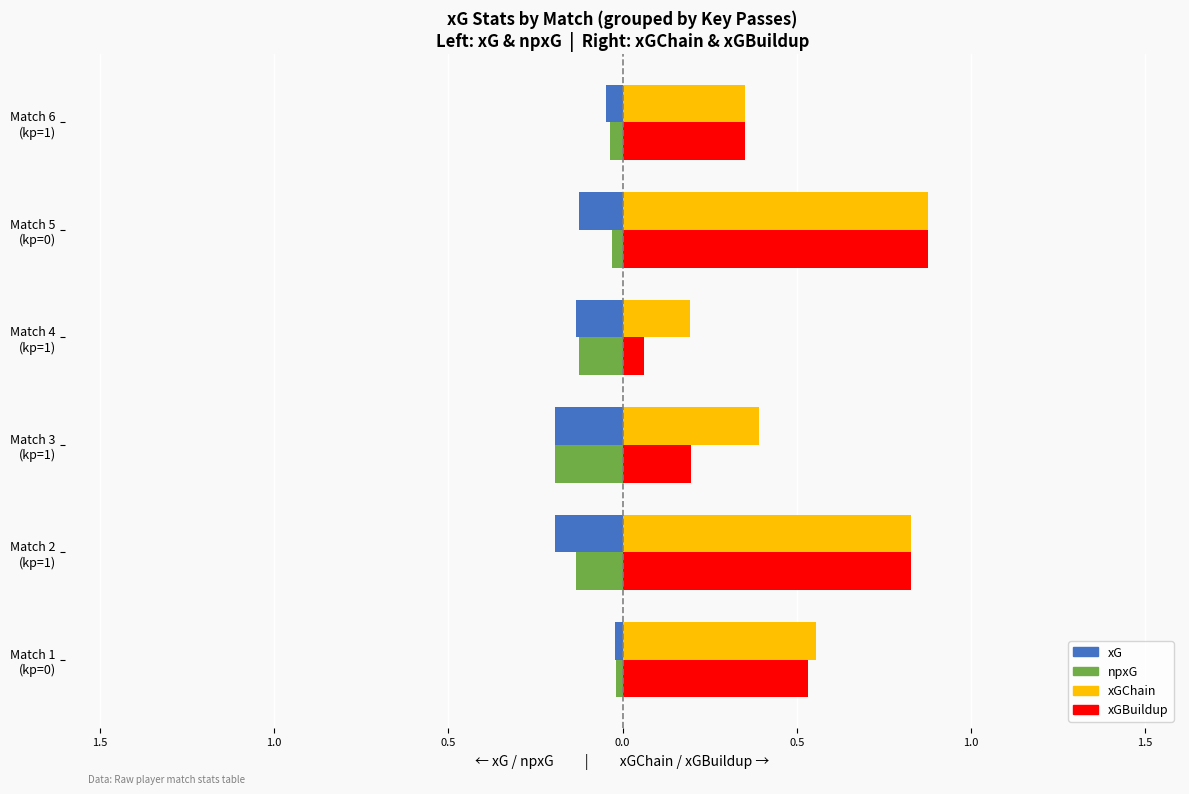

What is the difference between the maximum and minimum values in the xG series?

0.2